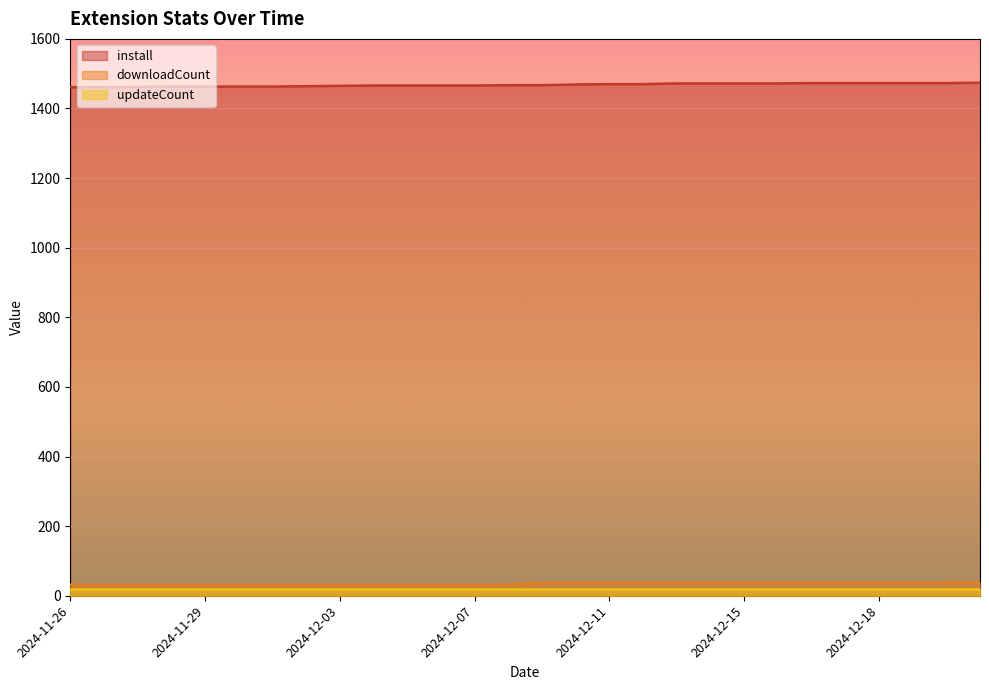

What is the average value of the install series?

1468